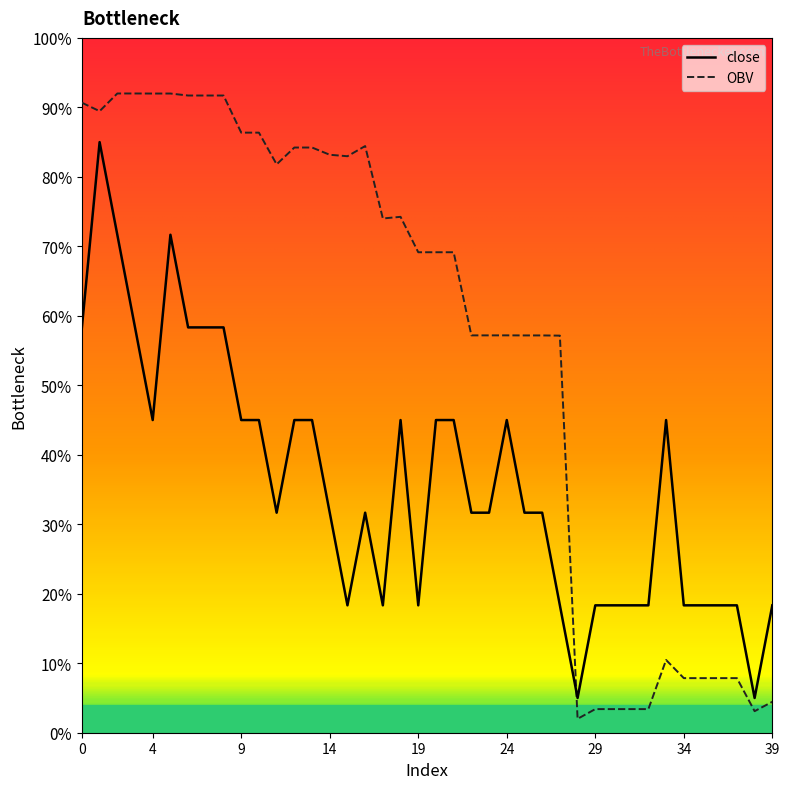

True or false: OBV and close intersect in this chart.

True